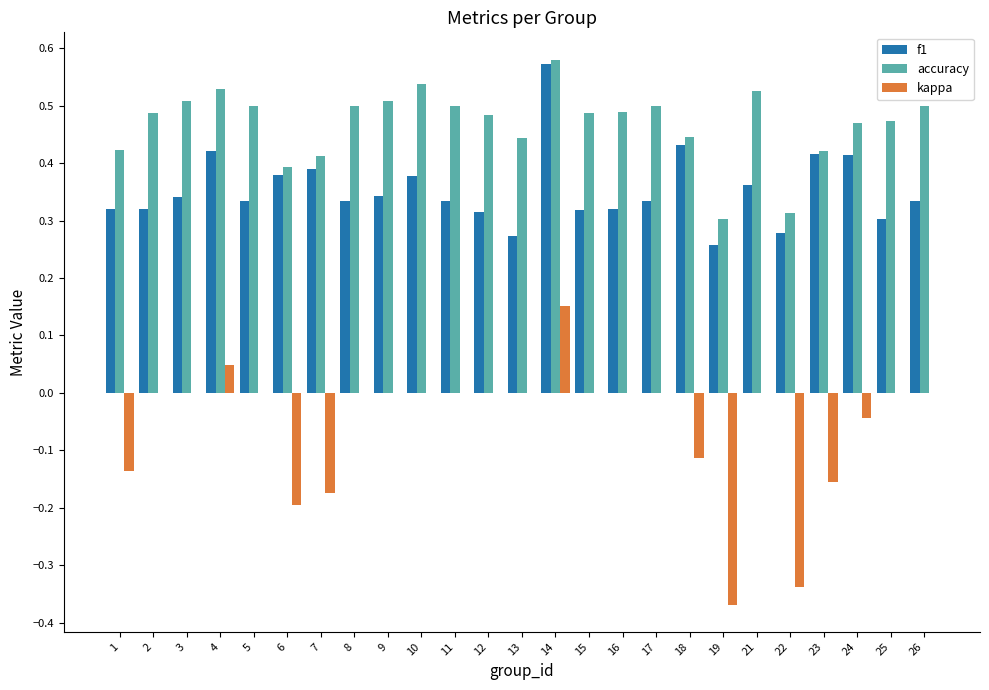

Which category has the highest value across all series?

14